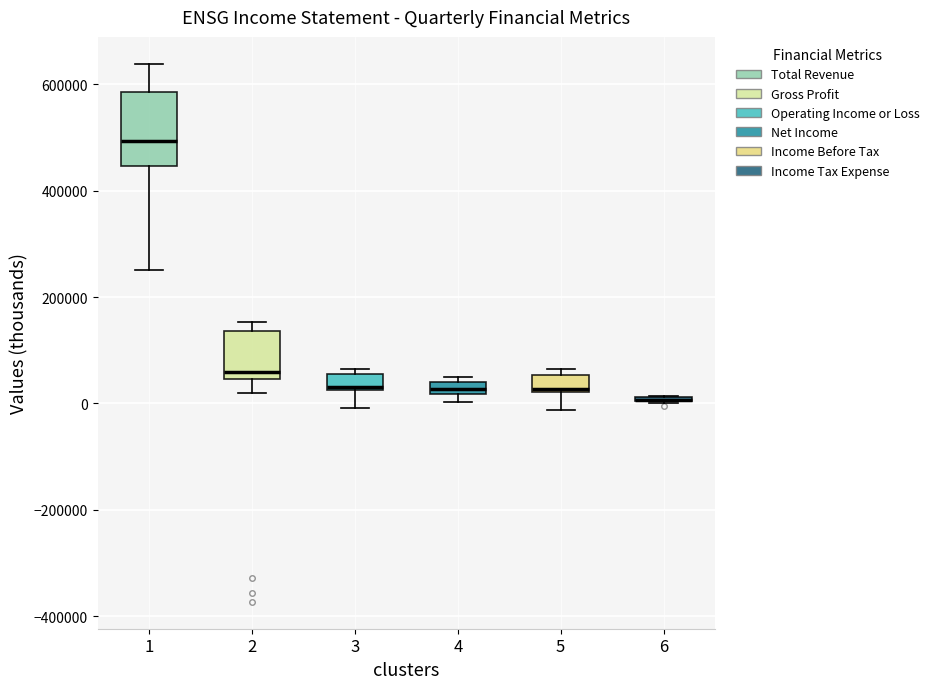

Where does the lower whisker of the box at x = 2 end on the y-axis? The values are not printed on the chart, so give them approximately, as read against the axis.

20000